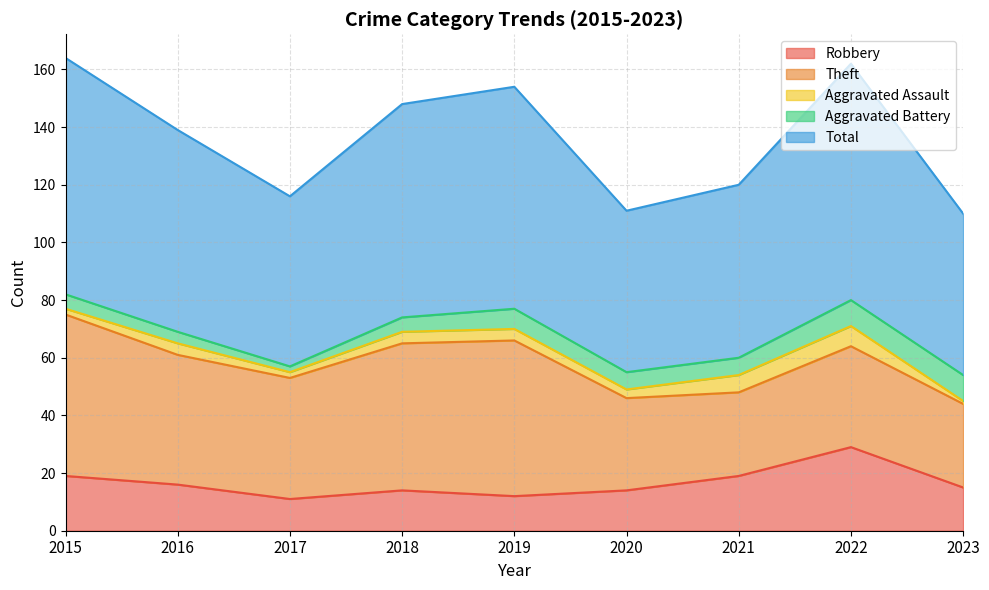

True or false: Total has a value of 17 at 2023.

False